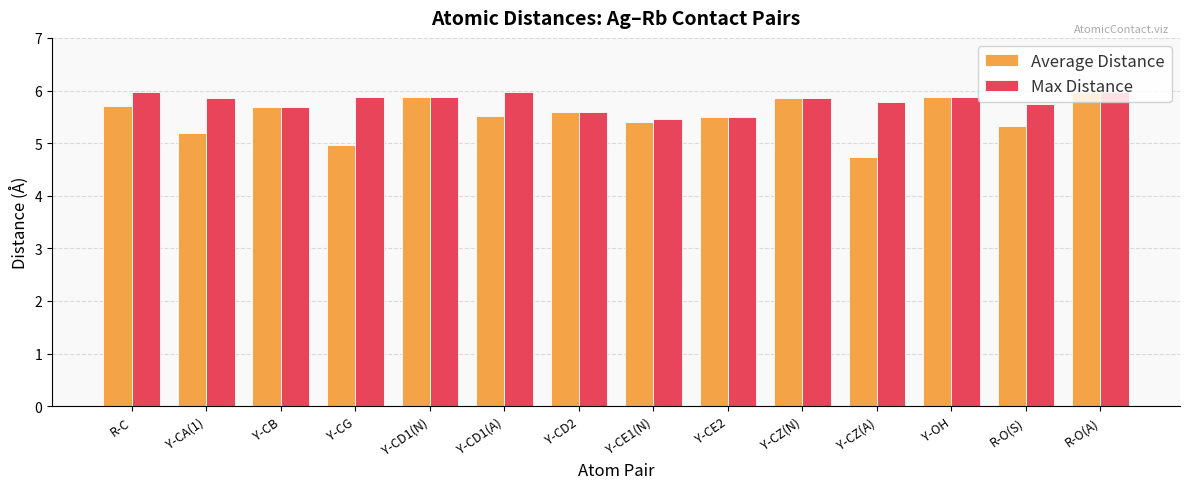

The value of Max Distance at Y-CZ(A) is 5.8. True or false?

True